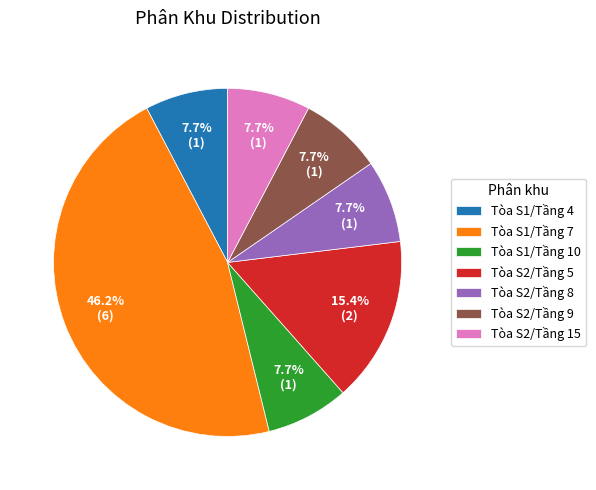

To the nearest percent, what percentage of the pie is Tòa S2/Tầng 9?

8%